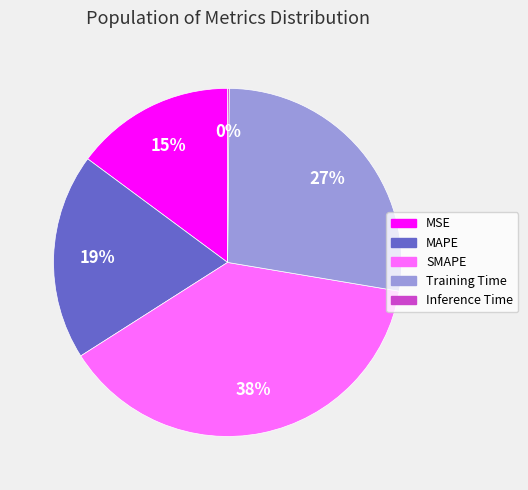

Is there a majority slice in this chart?

No